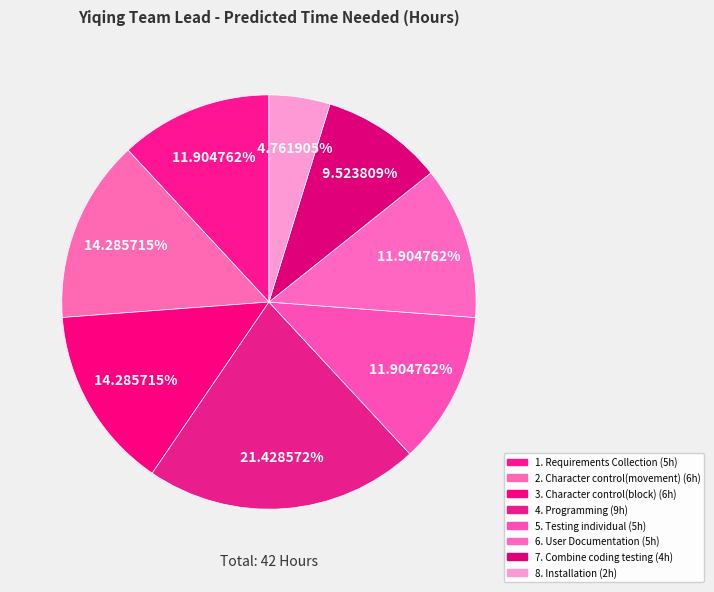

Is there any slice that represents more than half of the pie?

No